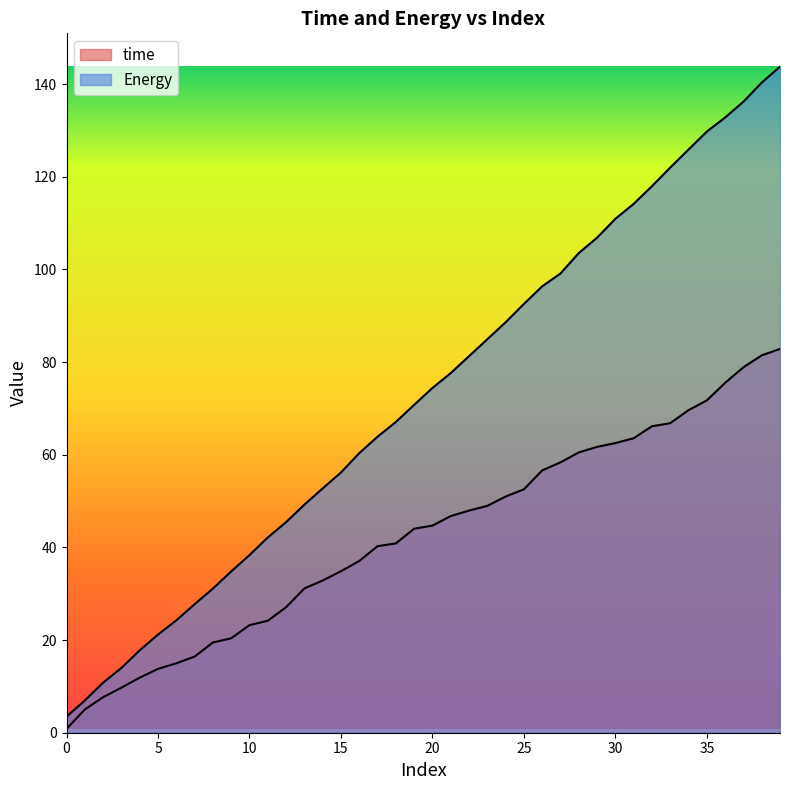

What are all the series names shown in the legend?

time, Energy